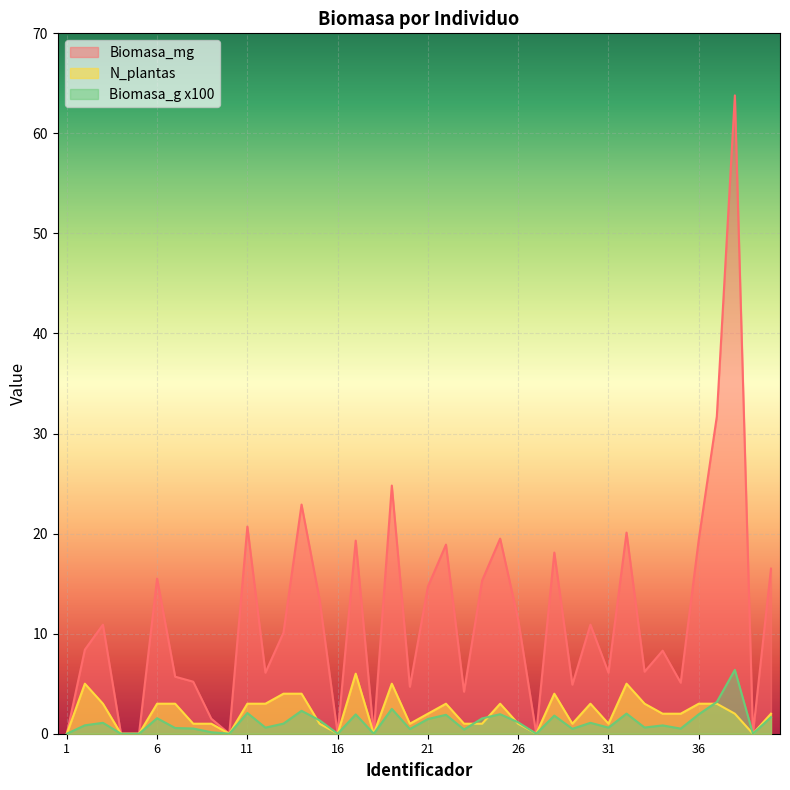

Reading left to right, extract all data points from this chart.

Biomasa_mg: 1=0.0	2=8.4	3=10.9	4=0.0	5=0.0	6=15.5	7=5.7	8=5.2	9=1.5	10=0.0	11=20.7	12=6.1	13=10.1	14=22.9	15=13.4	16=0.0	17=19.3	18=0.0	19=24.8	20=4.7	21=14.7	22=18.9	23=4.2	24=15.3	25=19.5	26=11.4	27=0.0	28=18.1	29=4.9	30=10.9	31=6.1	32=20.1	33=6.2	34=8.3	35=5.1	36=19.4	37=31.7	38=63.8	39=0.0	40=16.5
N_plantas: 1=0.0	2=5.0	3=3.0	4=0.0	5=0.0	6=3.0	7=3.0	8=1.0	9=1.0	10=0.0	11=3.0	12=3.0	13=4.0	14=4.0	15=1.0	16=0.0	17=6.0	18=0.0	19=5.0	20=1.0	21=2.0	22=3.0	23=1.0	24=1.0	25=3.0	26=1.0	27=0.0	28=4.0	29=1.0	30=3.0	31=1.0	32=5.0	33=3.0	34=2.0	35=2.0	36=3.0	37=3.0	38=2.0	39=0.0	40=2.0
Biomasa_g_x100: 1=0.0	2=0.8	3=1.1	4=0.0	5=0.0	6=1.6	7=0.6	8=0.5	9=0.1	10=0.0	11=2.1	12=0.6	13=1.0	14=2.3	15=1.3	16=0.0	17=1.9	18=0.0	19=2.5	20=0.5	21=1.5	22=1.9	23=0.4	24=1.5	25=1.9	26=1.1	27=0.0	28=1.8	29=0.5	30=1.1	31=0.6	32=2.0	33=0.6	34=0.8	35=0.5	36=1.9	37=3.2	38=6.4	39=0.0	40=1.6